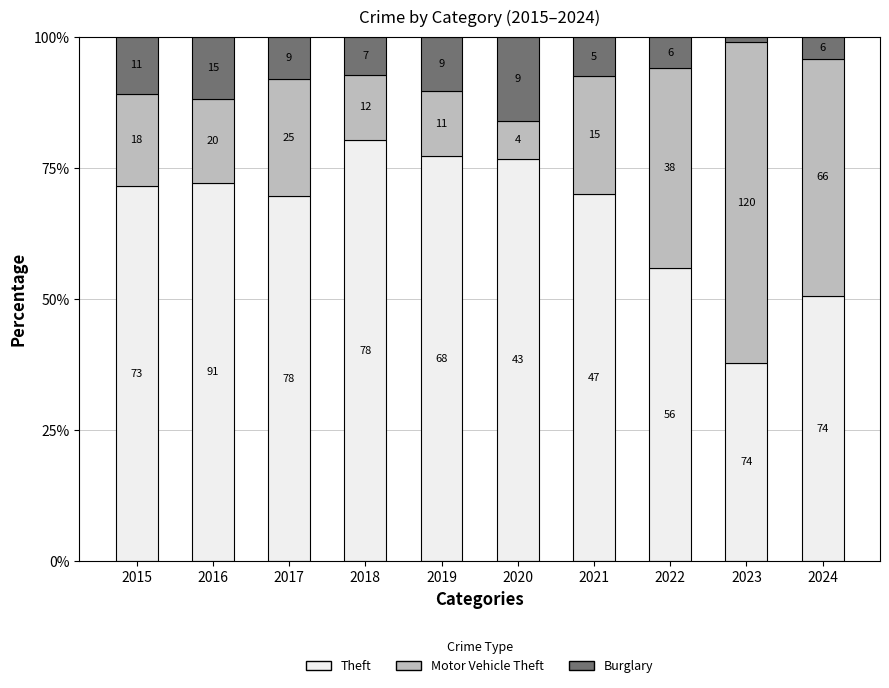

What are all the series names shown in the legend?

Theft, Motor Vehicle Theft, Burglary